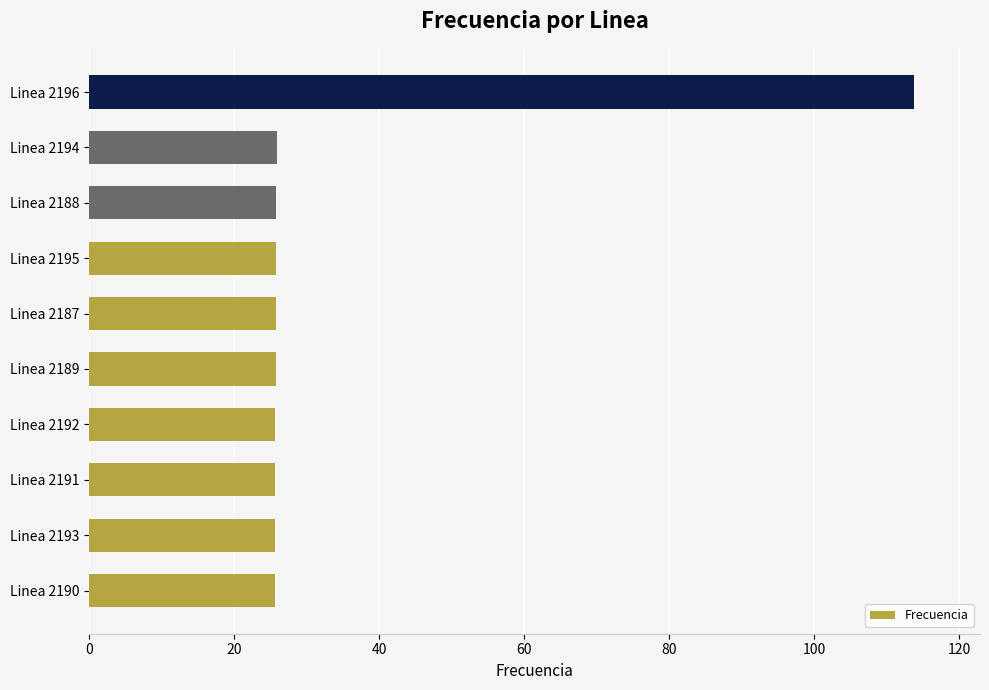

What is the sum of the values at Linea 2193 and Linea 2190?

51.3